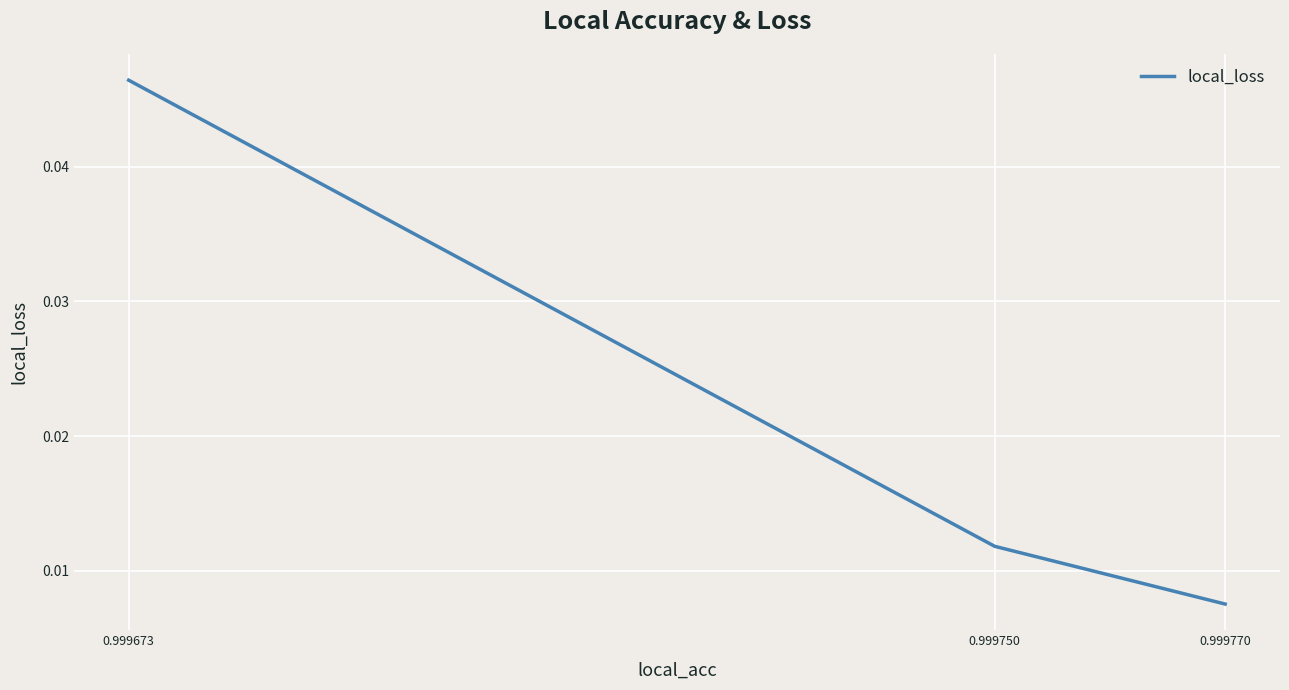

True or false: the data shows 0.1 at 0.999673.

False